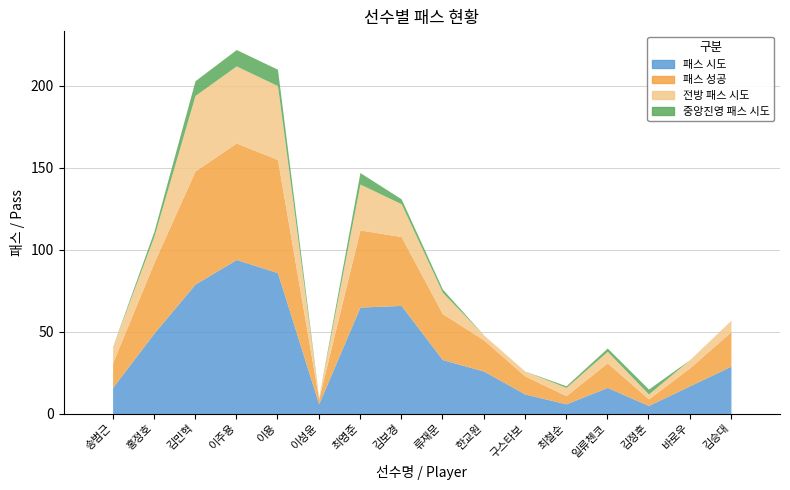

Rank the series by their average value, from lowest to highest.

중앙진영 패스 시도, 전방 패스 시도, 패스 성공, 패스 시도